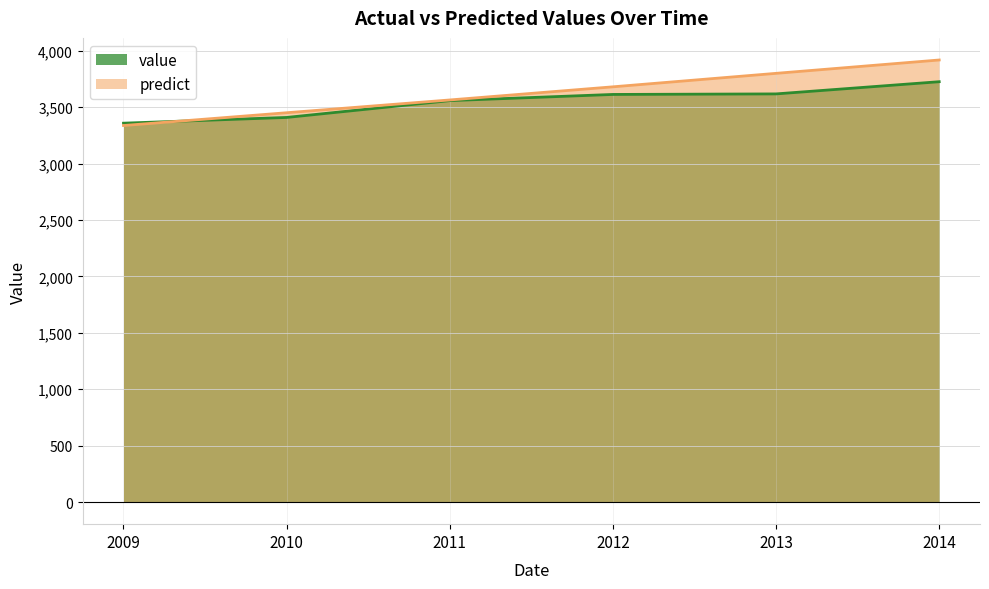

True or false: predict has more than 2 points higher than both neighbors.

False